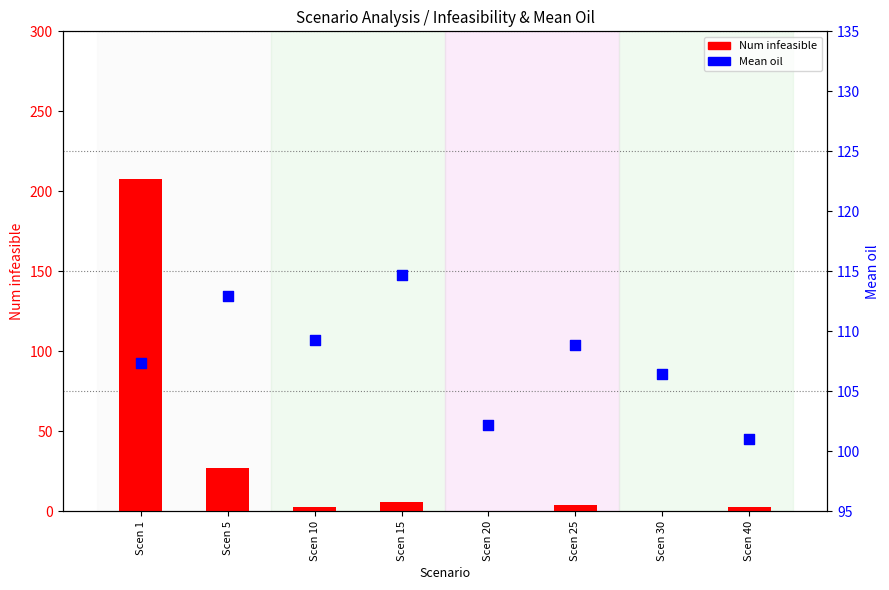

What are all the series names shown in the legend?

Num infeasible, Mean oil